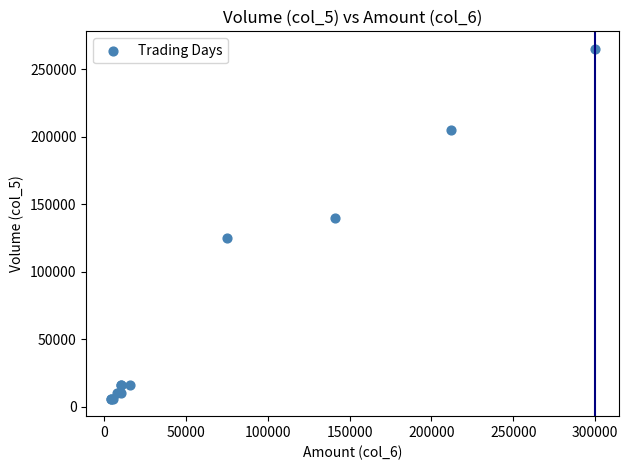

What Y value in the scatter plot is closest to 135500?

140000